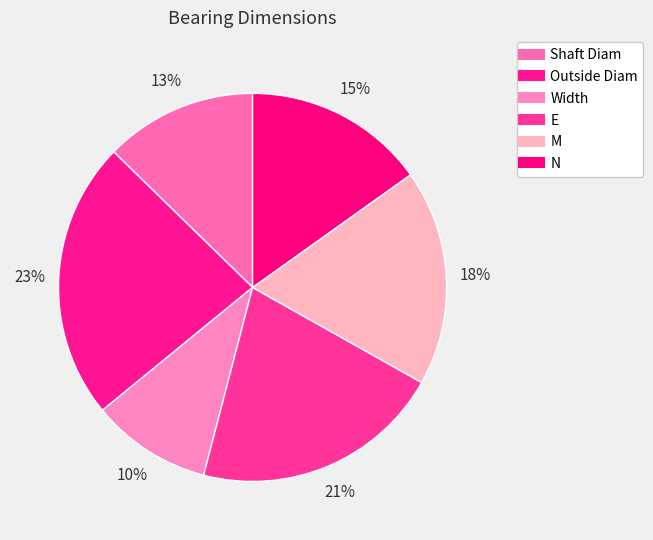

Count the number of slices in the pie.

6